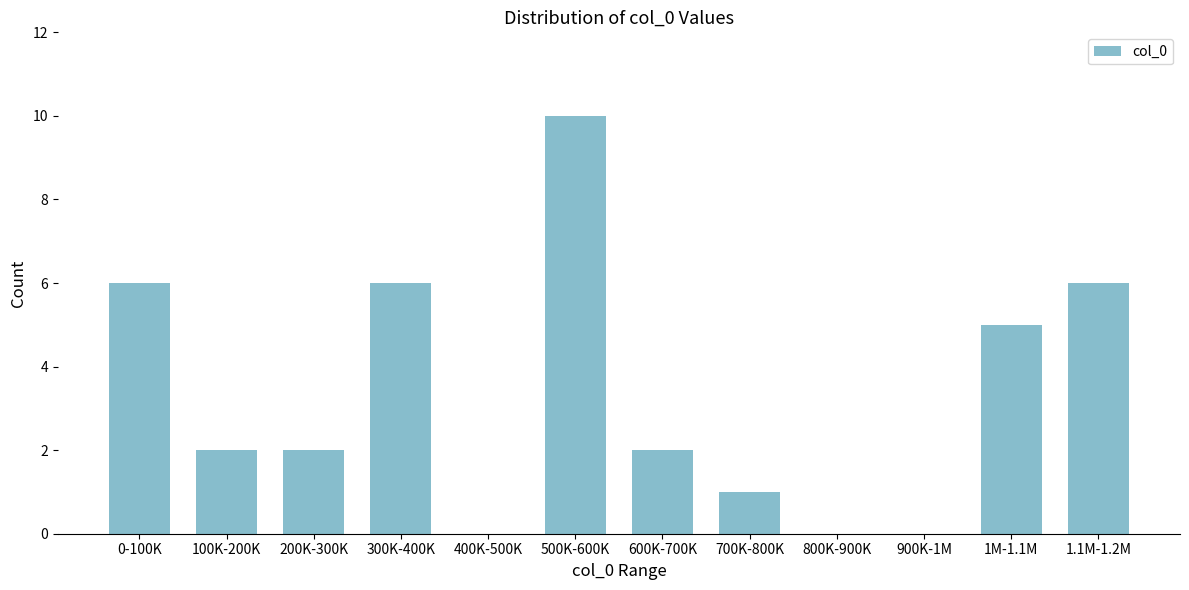

Reading left to right, list all the values displayed in this chart.

0-100K=6	100K-200K=2	200K-300K=2	300K-400K=6	400K-500K=0	500K-600K=10	600K-700K=2	700K-800K=1	800K-900K=0	900K-1M=0	1M-1.1M=5	1.1M-1.2M=6